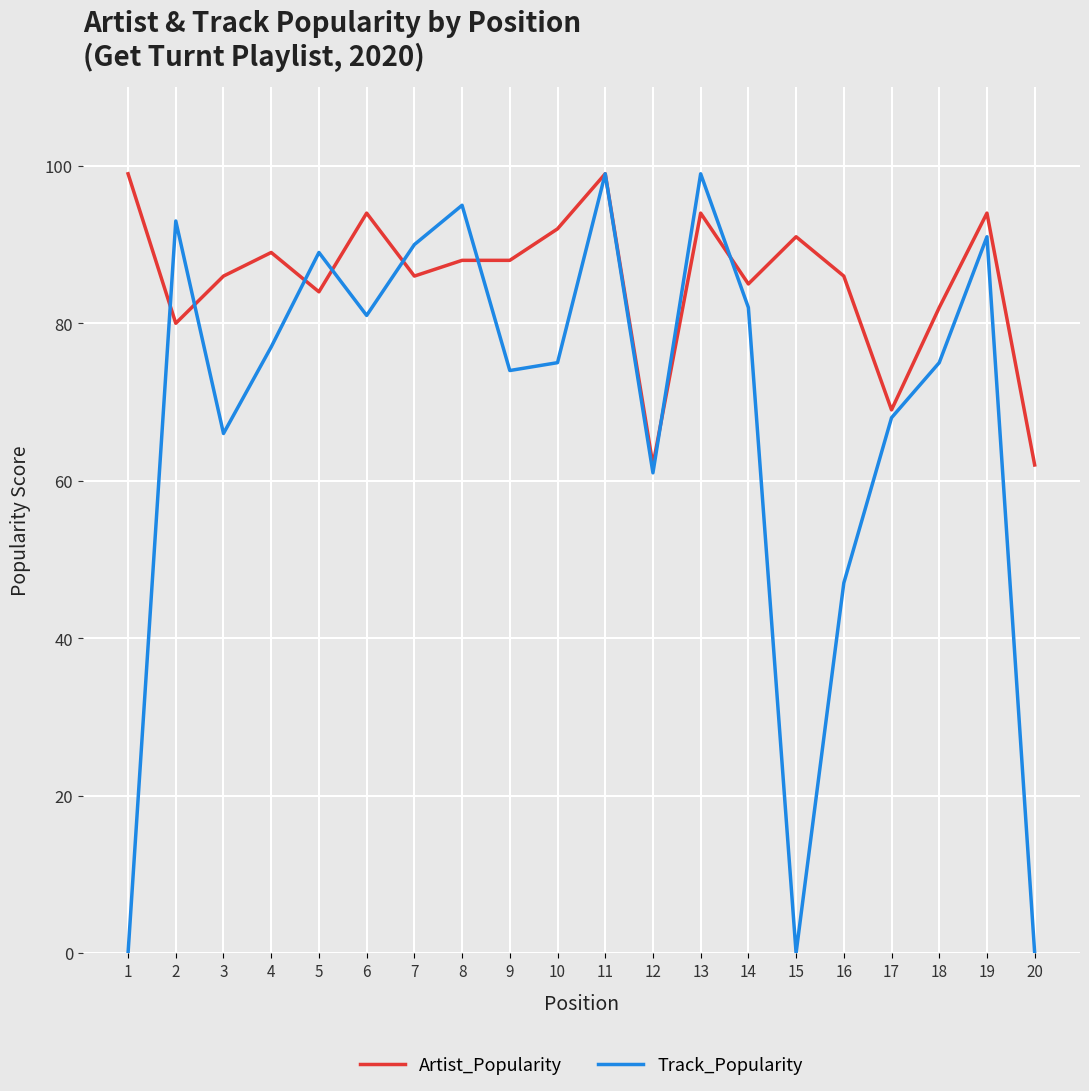

What is the difference between the maximum and minimum values in the Artist_Popularity series?

37